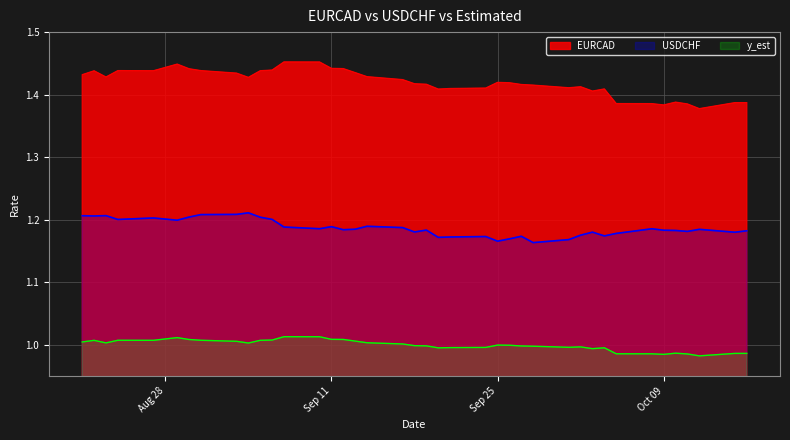

List the series in order of their peak value, lowest first.

y_est, USDCHF, EURCAD